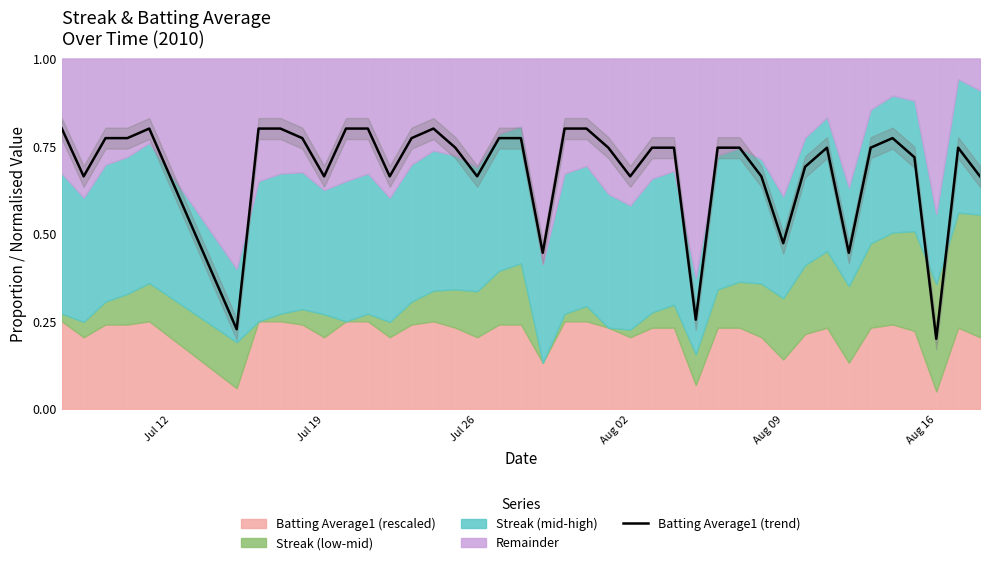

What is the smallest value displayed?

0.2